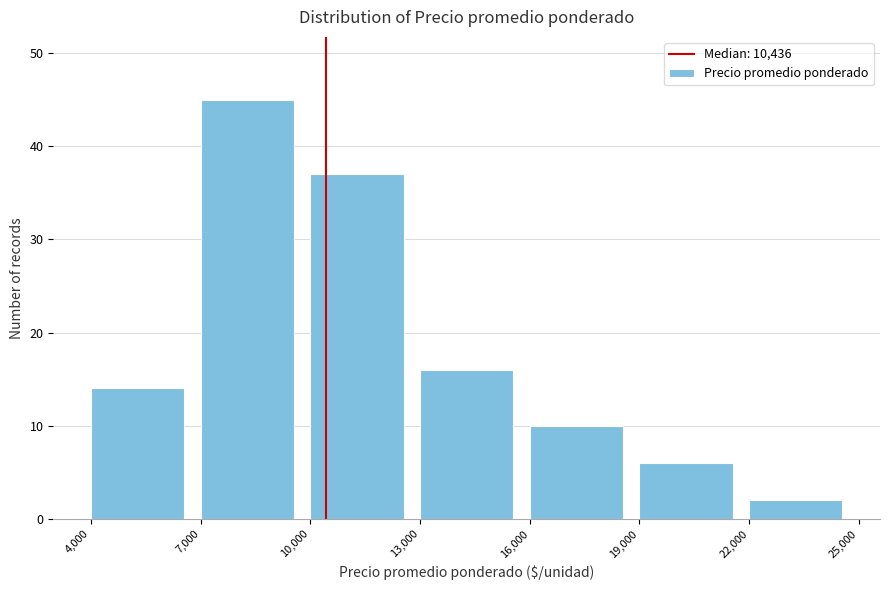

Over which range of the x-axis is the bar tallest?

7,000 to 10,000